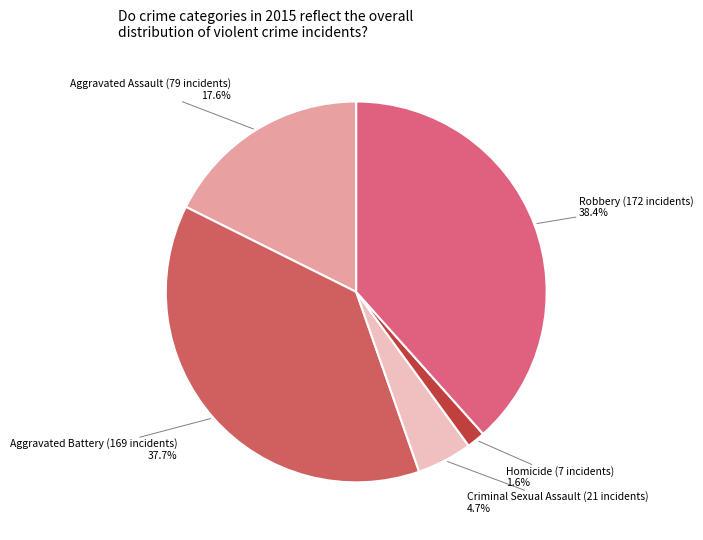

Which has a higher value, Robbery or Aggravated Battery?

Robbery